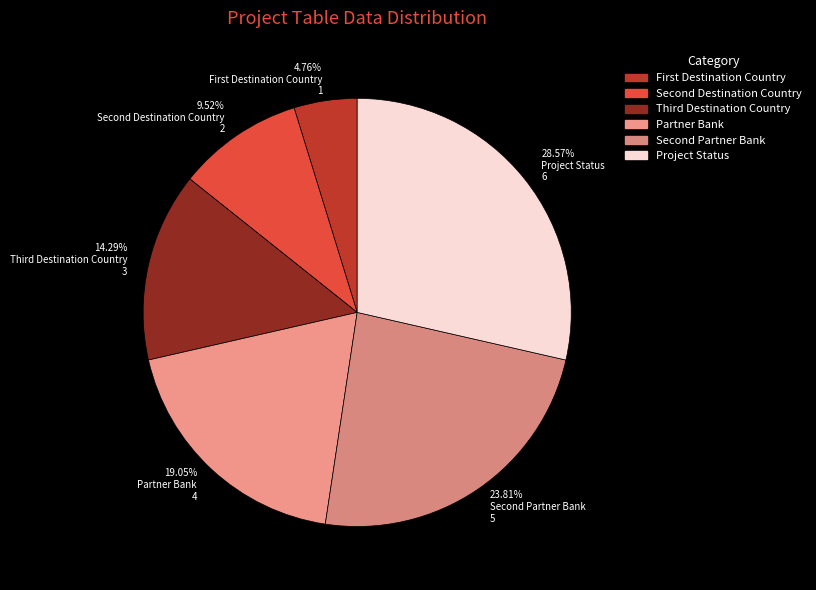

Count the number of slices in the pie.

6